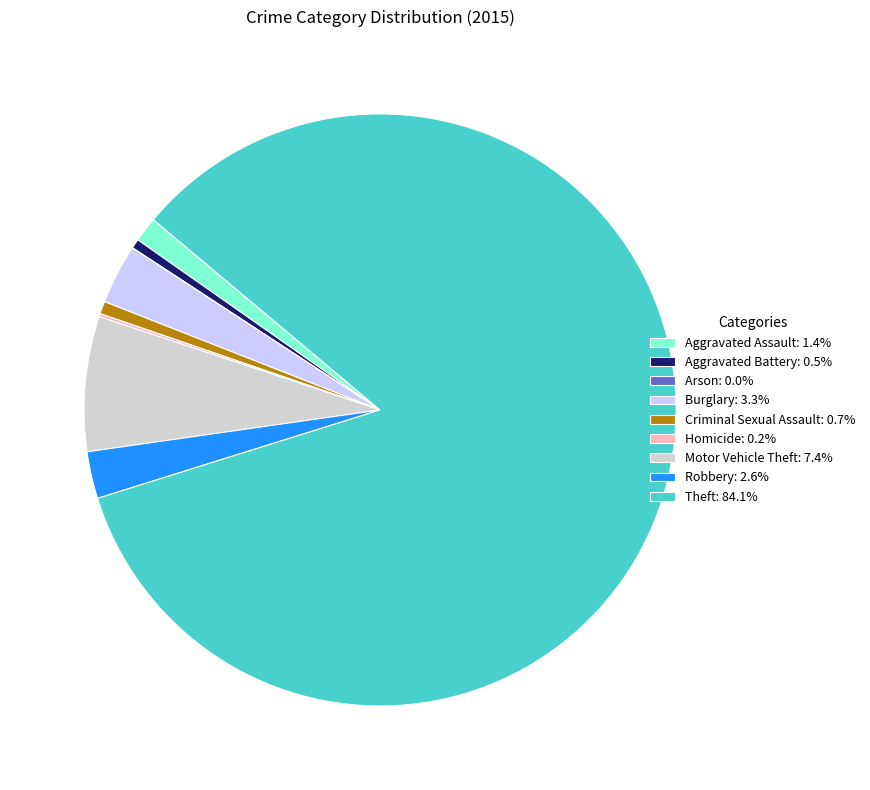

Do Criminal Sexual Assault: 0.7% and Aggravated Assault: 1.4% together represent more than half of the pie?

No